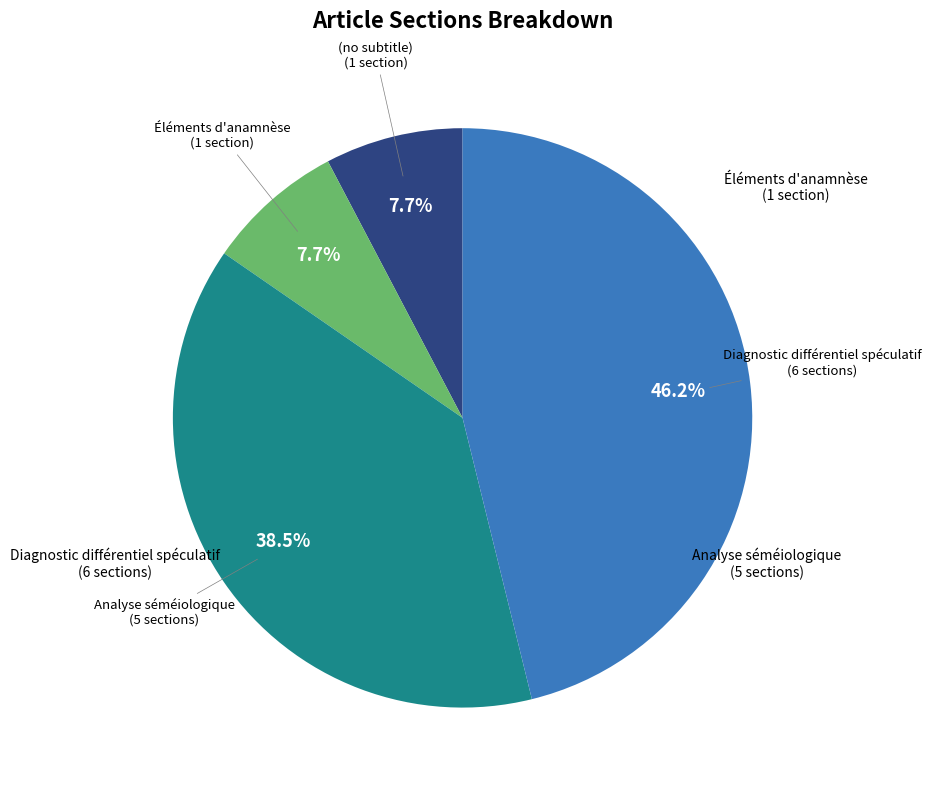

Is there any slice that represents more than half of the pie?

No